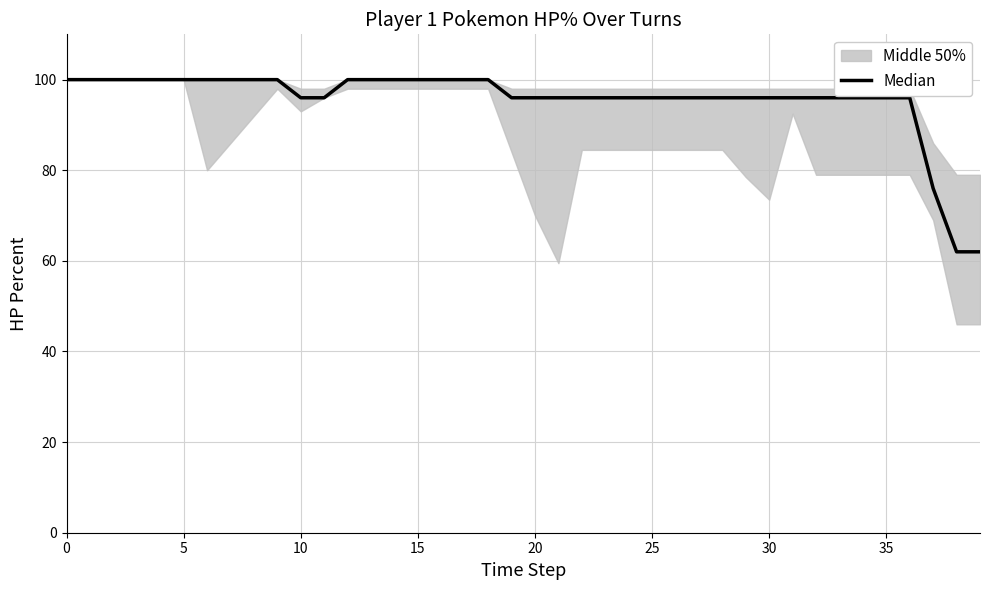

Reading right to left, list all the values displayed in this chart.

62	62	76	96	96	96	96	96	96	96	96	96	96	96	96	96	96	96	96	96	96	100	100	100	100	100	100	100	96	96	100	100	100	100	100	100	100	100	100	100